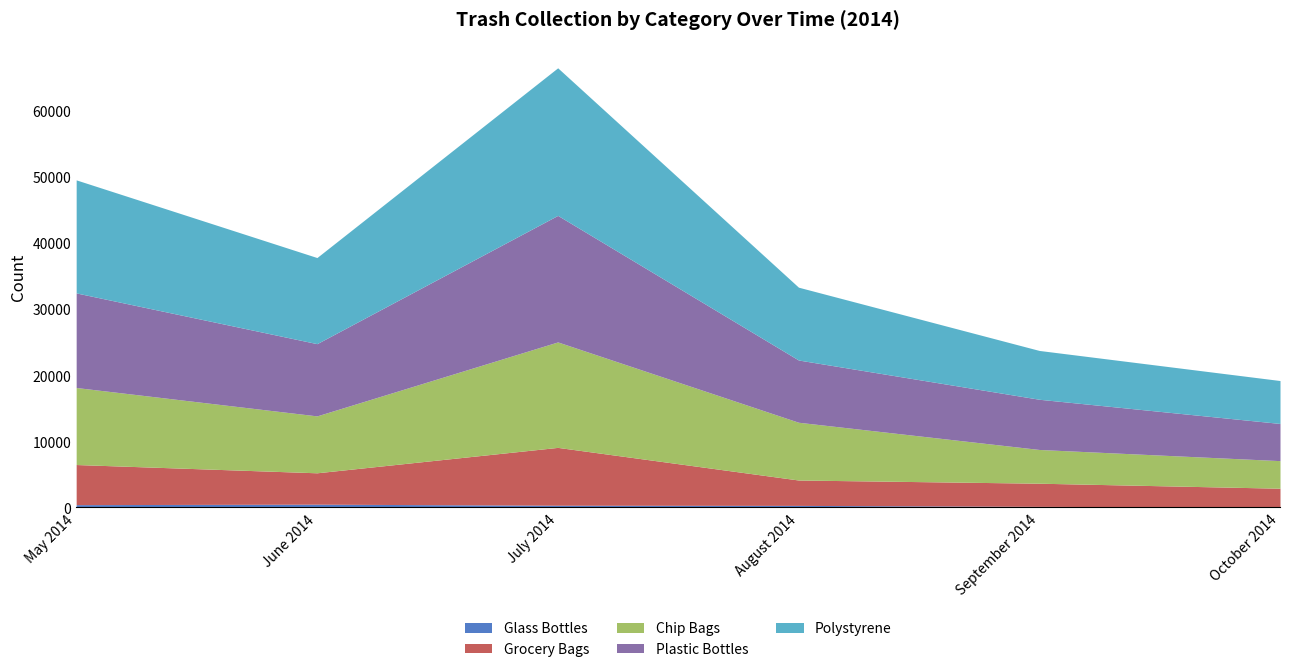

How many interior local peaks does the Grocery Bags series have?

1